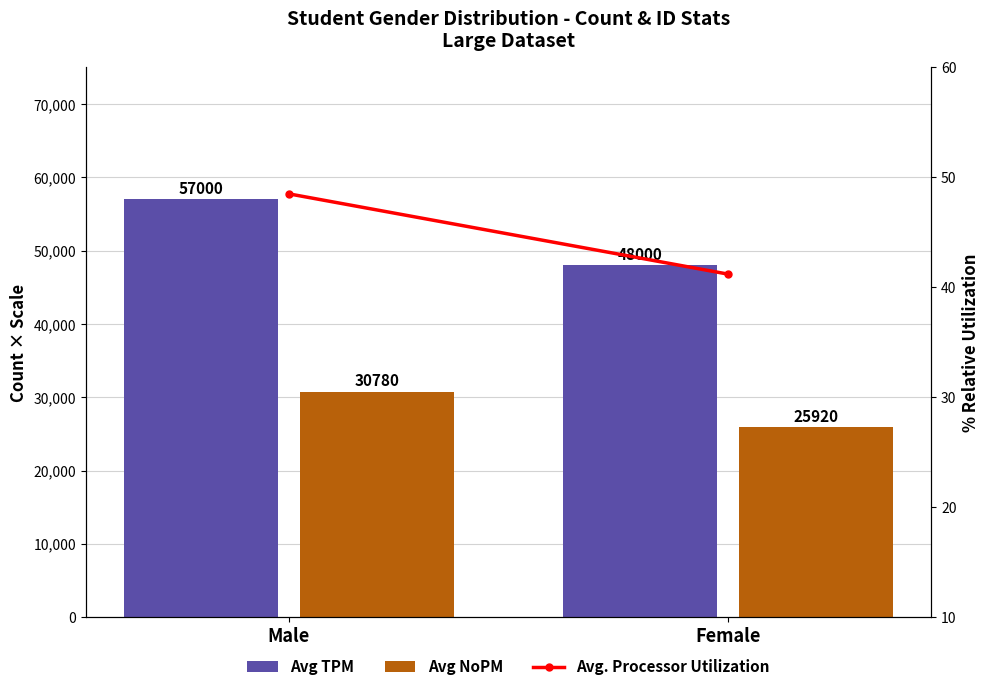

What is the sum of all Avg NoPM values?

56700.0